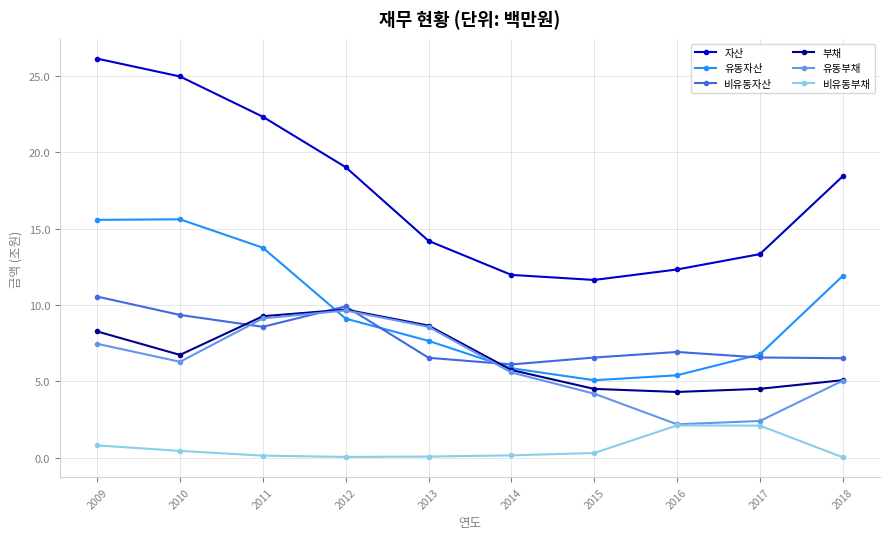

True or false: 자산 has more than 0 interior local peaks.

False